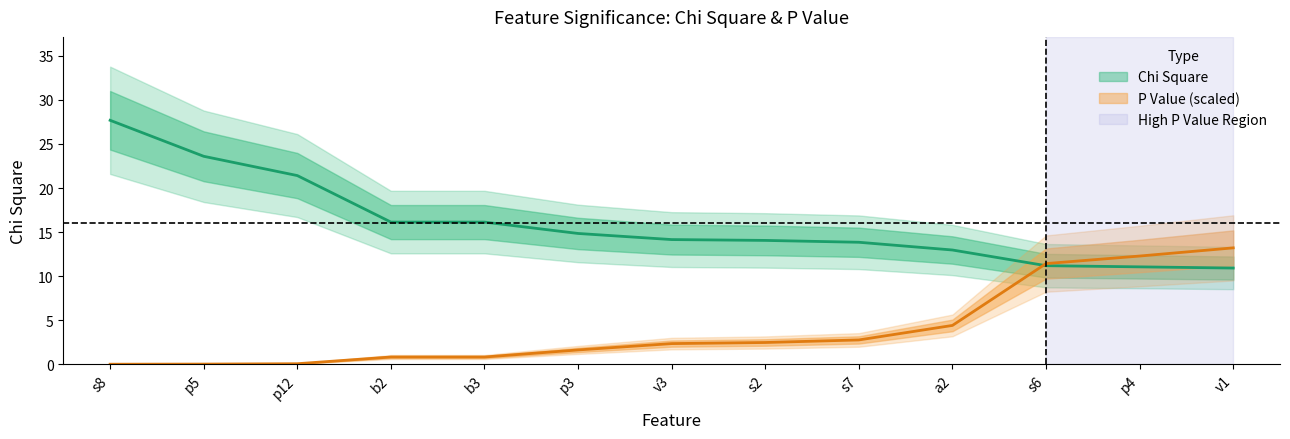

How many values in the P Value series are below 2?

6